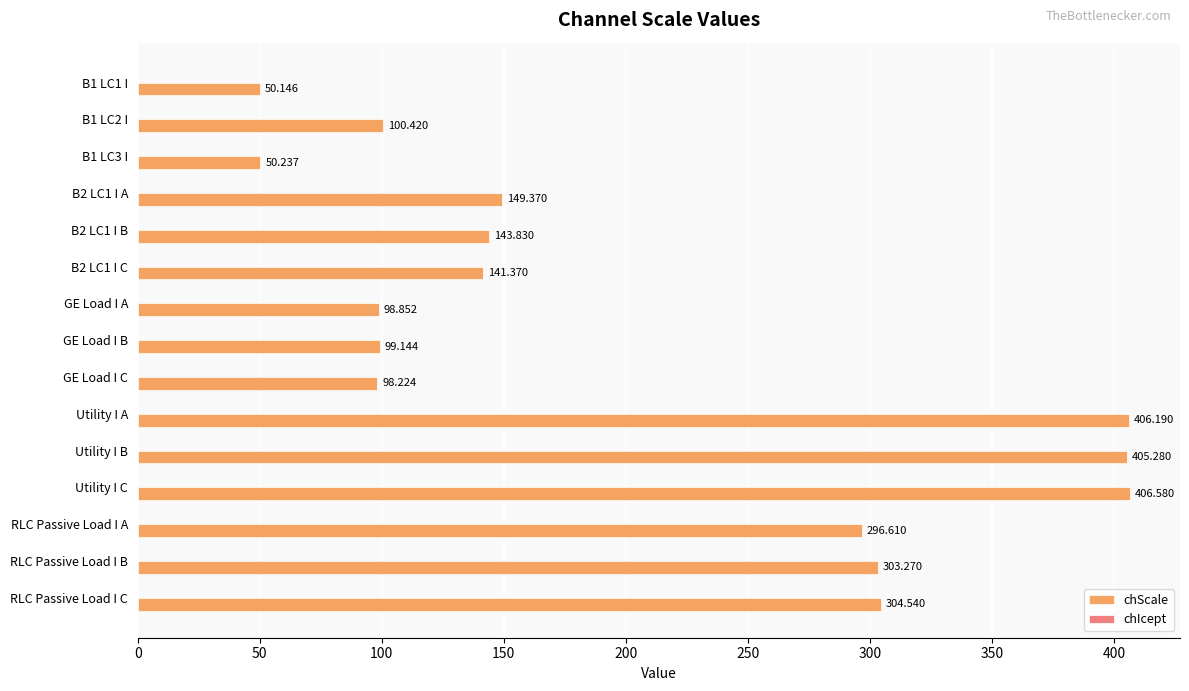

How many bars are there in total?

15